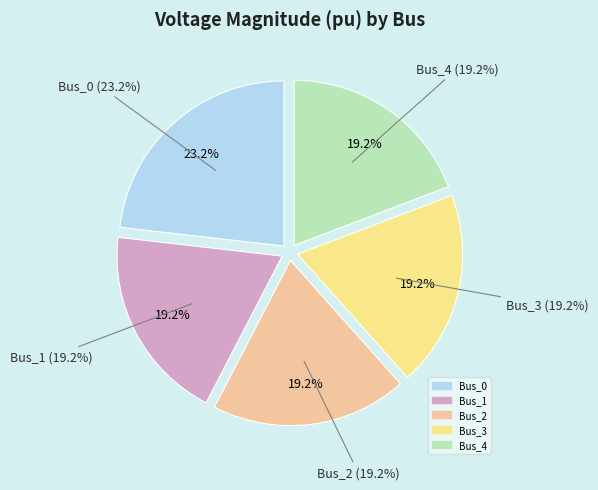

How many segments does this pie chart have?

5